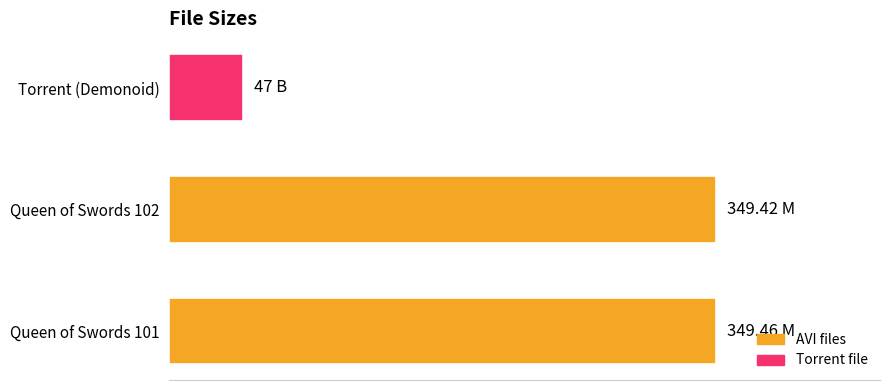

Are the bars horizontal?

Yes